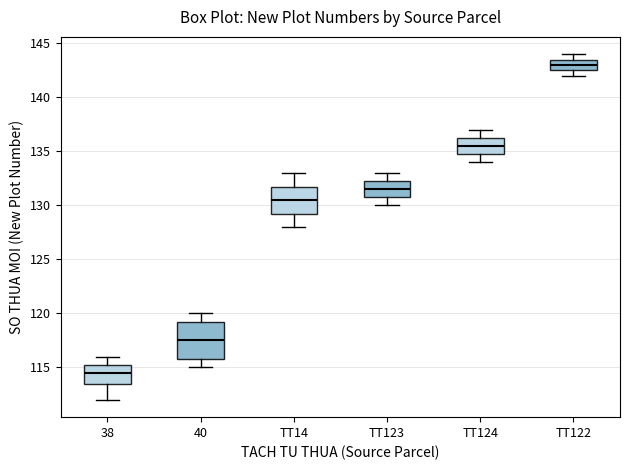

Reading left to right, transcribe this box plot: for each box, give where its median line is, the range the box spans, and where its two whiskers end, as read against the y-axis. The values are not printed on the chart, so give them approximately, as read against the axis.

38: median 114.5, box 113.5 to 115.5, whiskers 112.0 to 116.0
40: median 117.5, box 116.0 to 119.5, whiskers 115.0 to 120.0
TT14: median 130.5, box 129.5 to 132.0, whiskers 128.0 to 133.0
TT123: median 131.5, box 131.0 to 132.5, whiskers 130.0 to 133.0
TT124: median 135.5, box 135.0 to 136.5, whiskers 134.0 to 137.0
TT122: median 143.0, box 142.5 to 143.5, whiskers 142.0 to 144.0